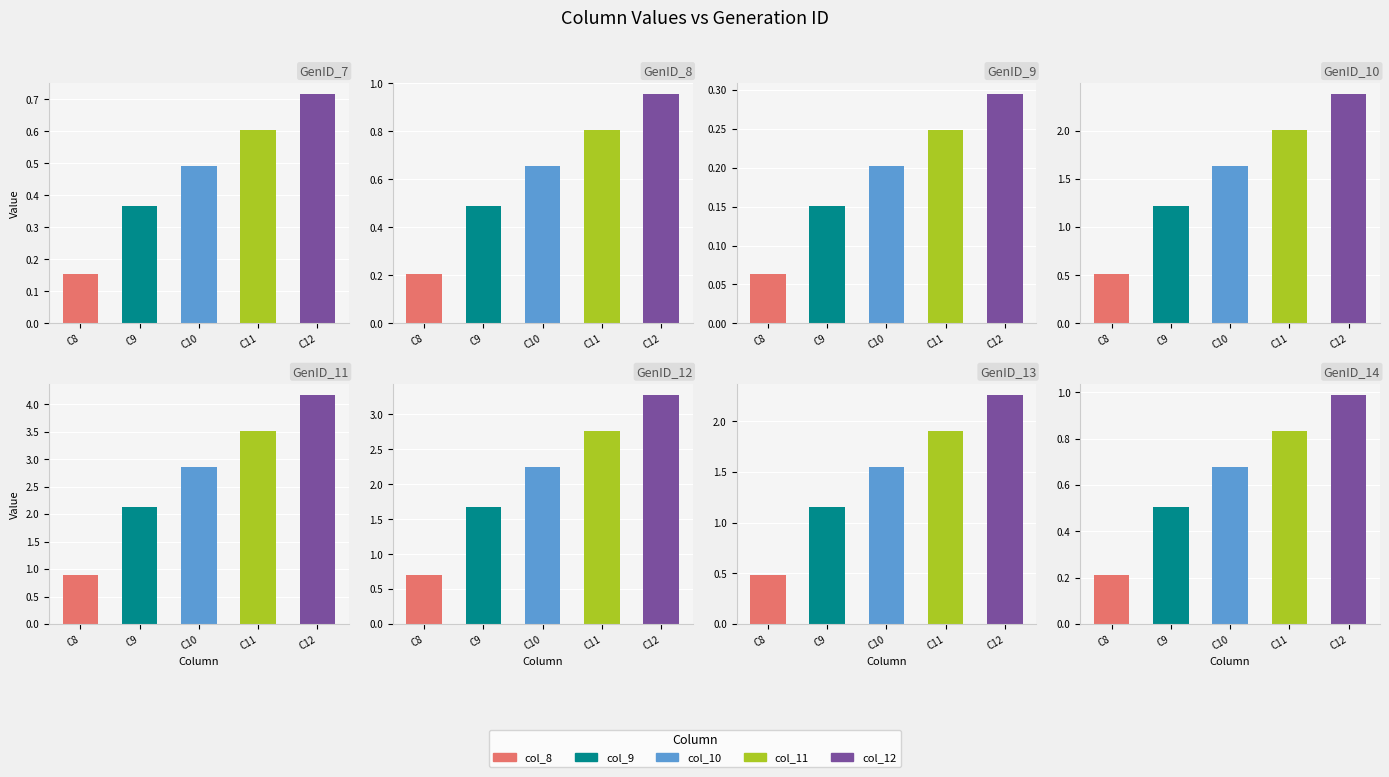

What is the sum of the col_8 values at GenID_14 and GenID_9?

0.3